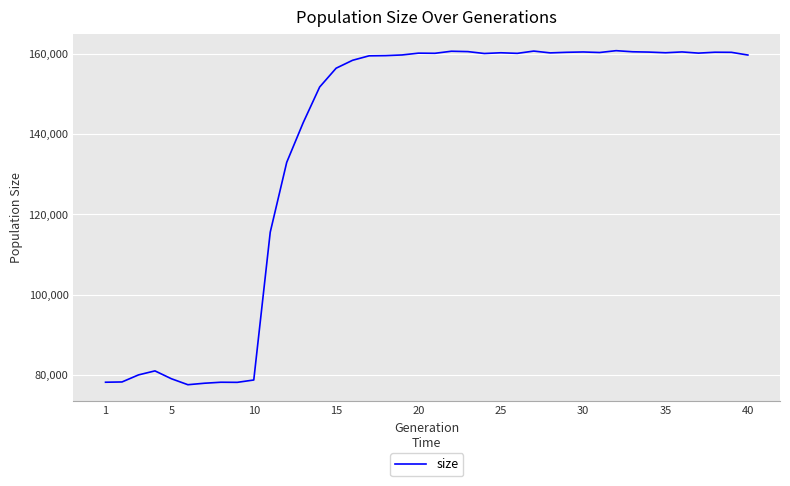

What is the difference between the maximum and minimum values?

83258